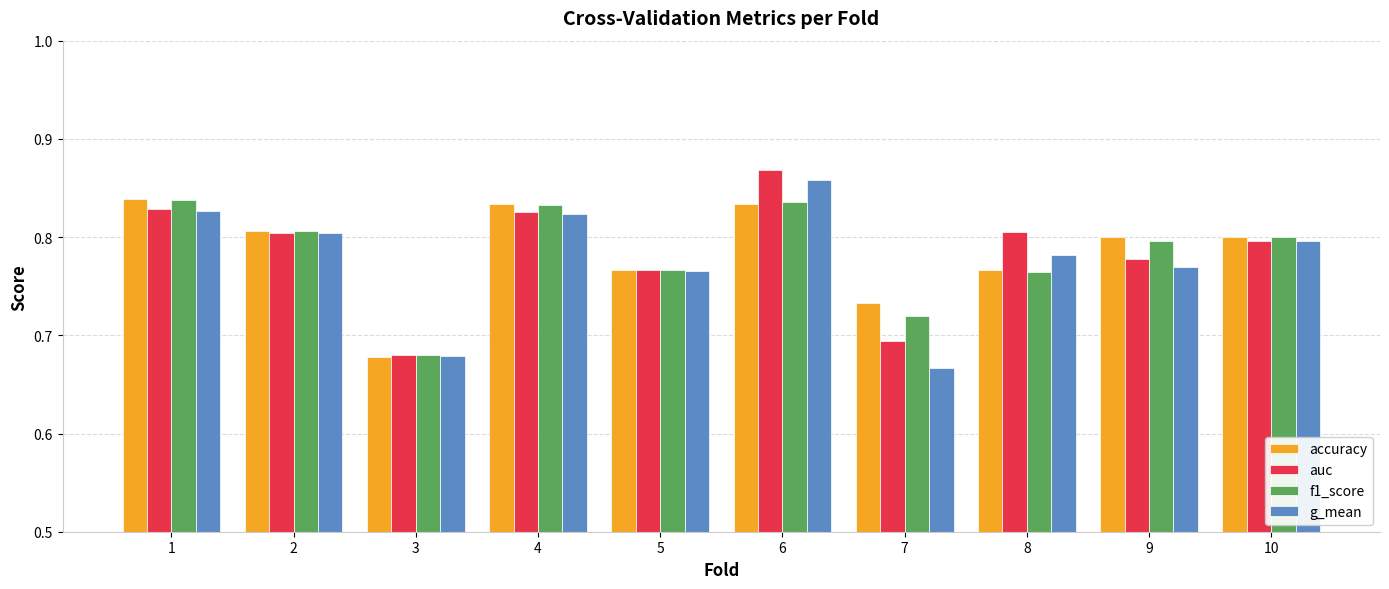

Which series changed the most between 1 and 3?

accuracy